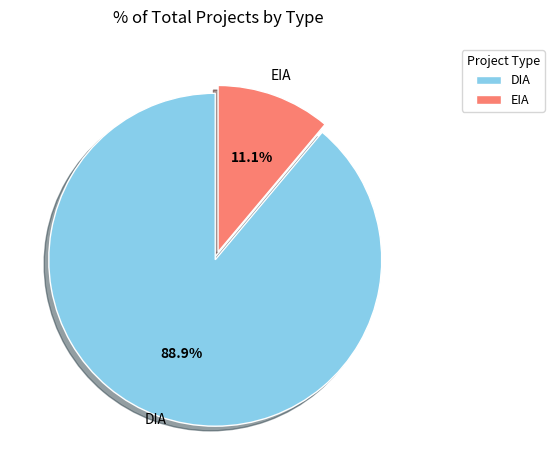

To the nearest percent, what is the average slice percentage?

50%